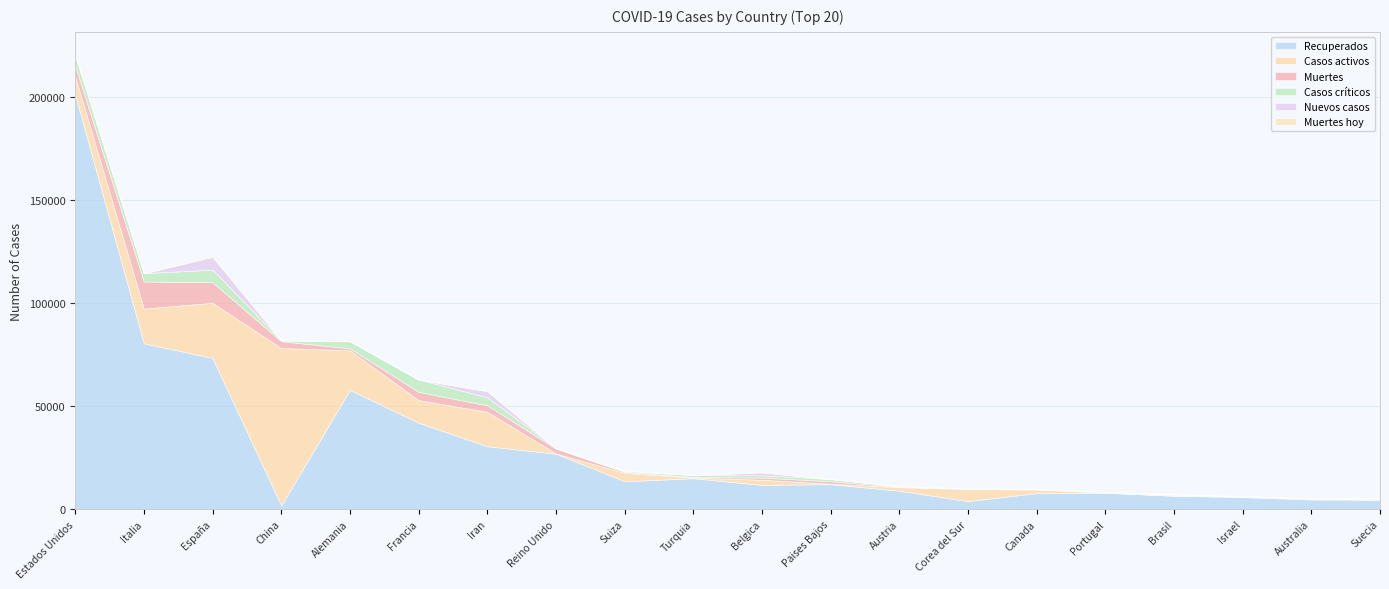

Is it true that Muertes hoy equals 0 at Francia?

True